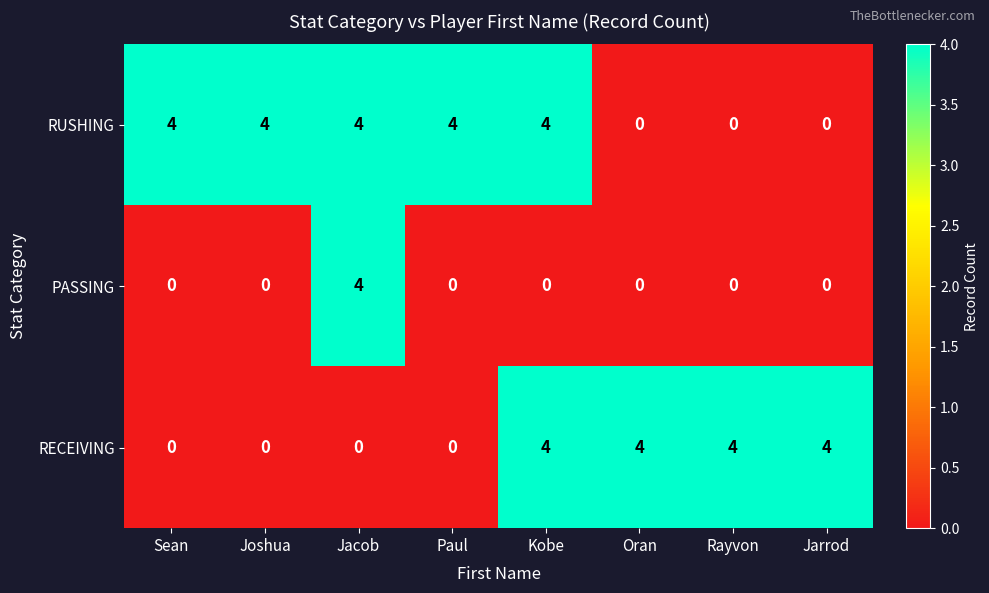

What is the difference between the maximum and minimum values in the RUSHING series?

4